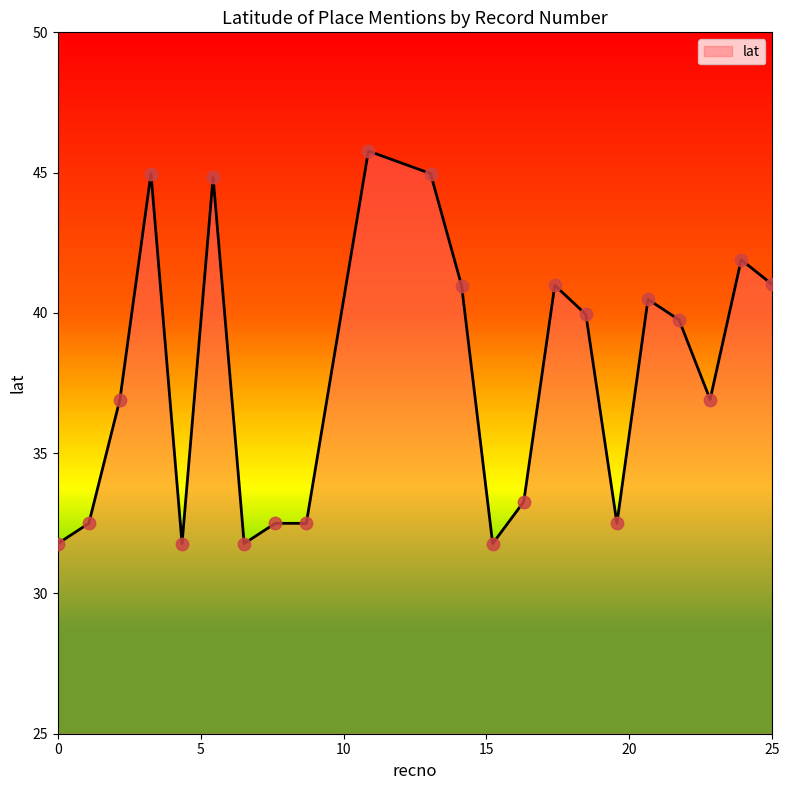

What is the maximum value shown in the chart?

45.8